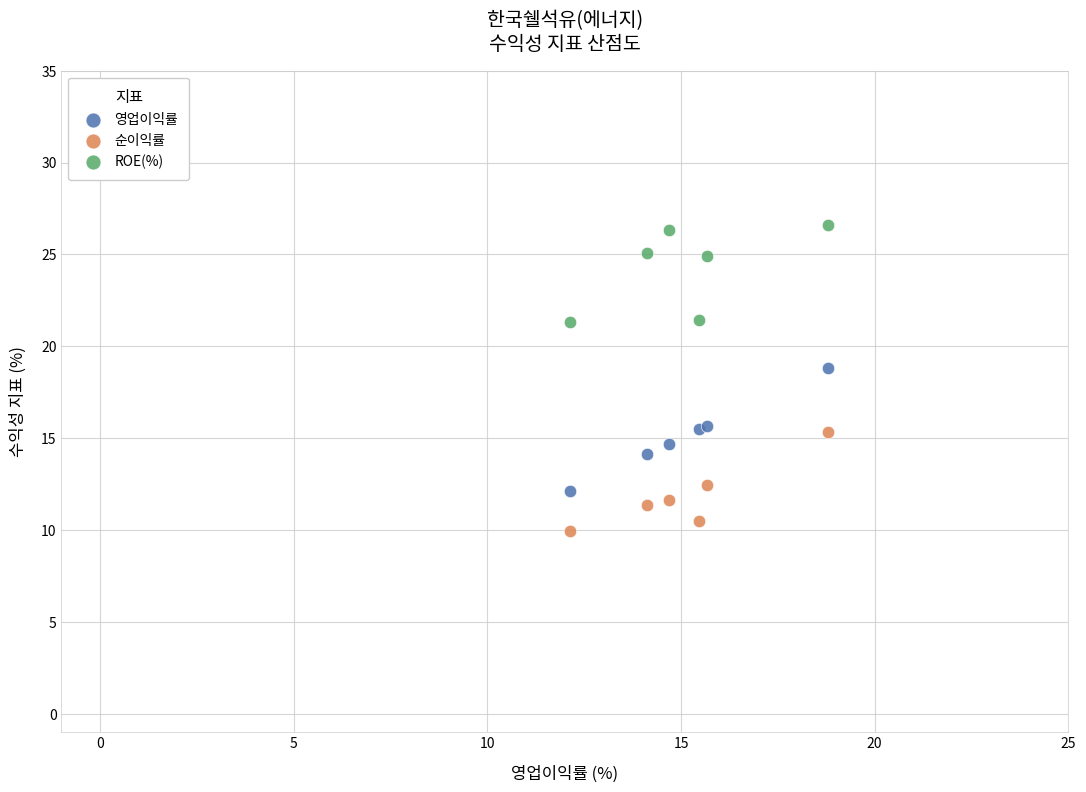

What is the X range (max minus min) for the scatter plot?

6.7